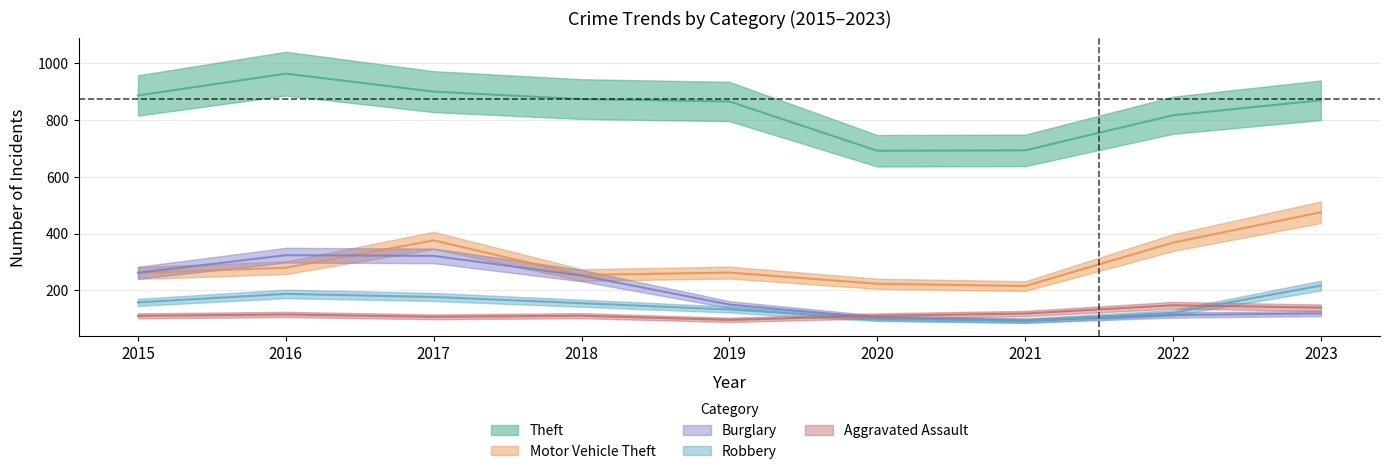

What is the spread (max minus min) of values at 2018?

761.5